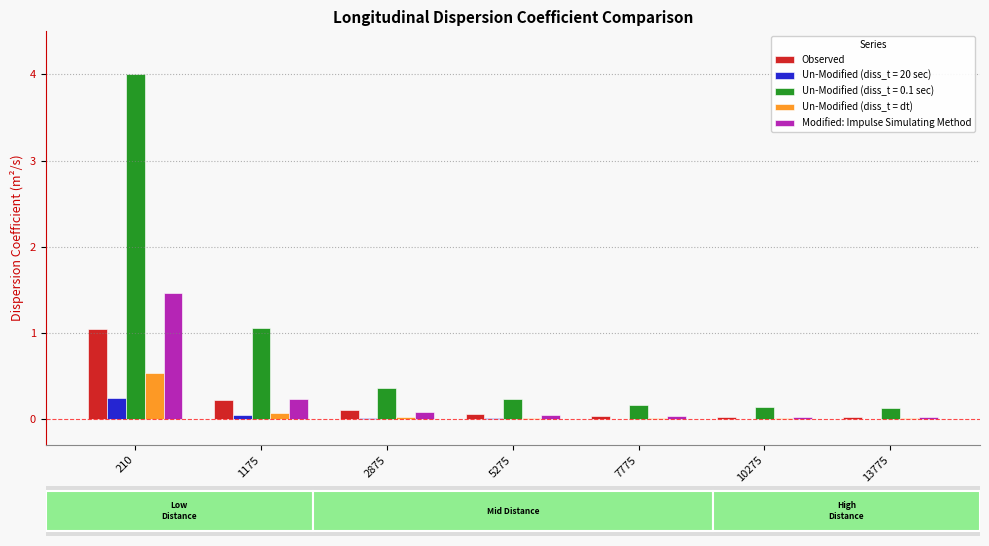

Read the Modified: Impulse Simulating Method value at 210.

1.5